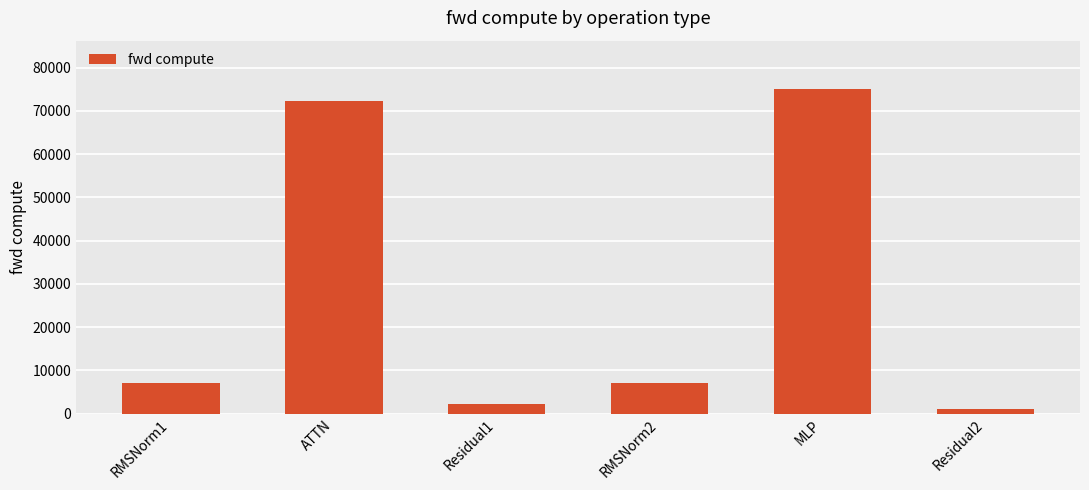

How many values are below 7197?

2